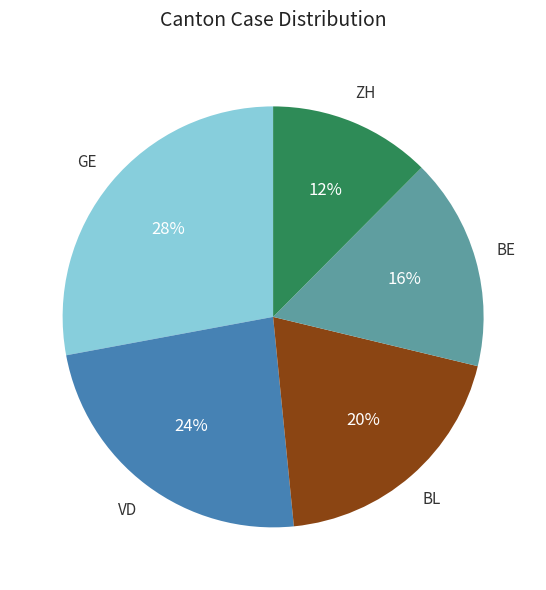

The BE slice represents 28% of the pie. True or false?

False